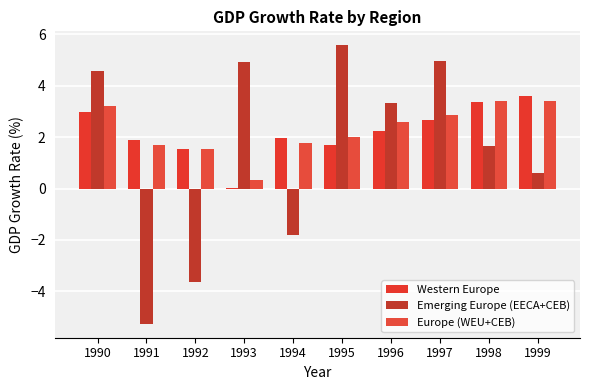

What are all the series names shown in the legend?

Western Europe, Emerging Europe (EECA+CEB), Europe (WEU+CEB)